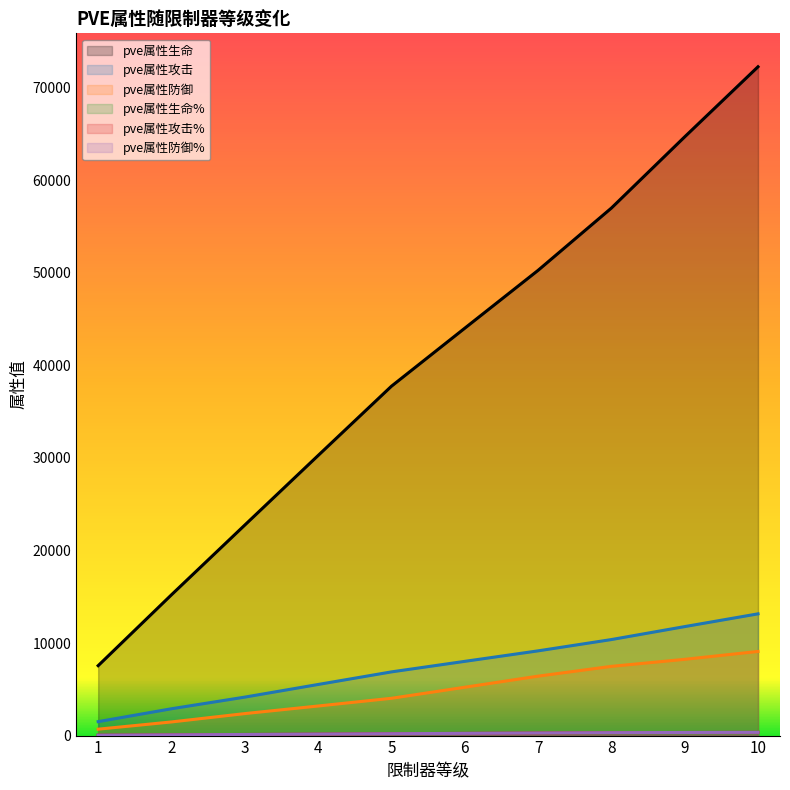

What is the average value of the pve属性生命 series?

40179